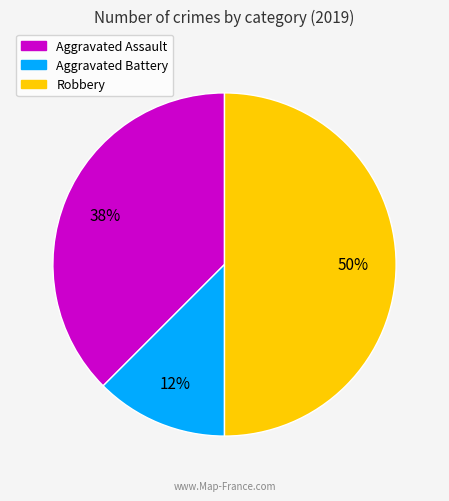

Combined, do Aggravated Battery and Robbery account for over 50%?

Yes